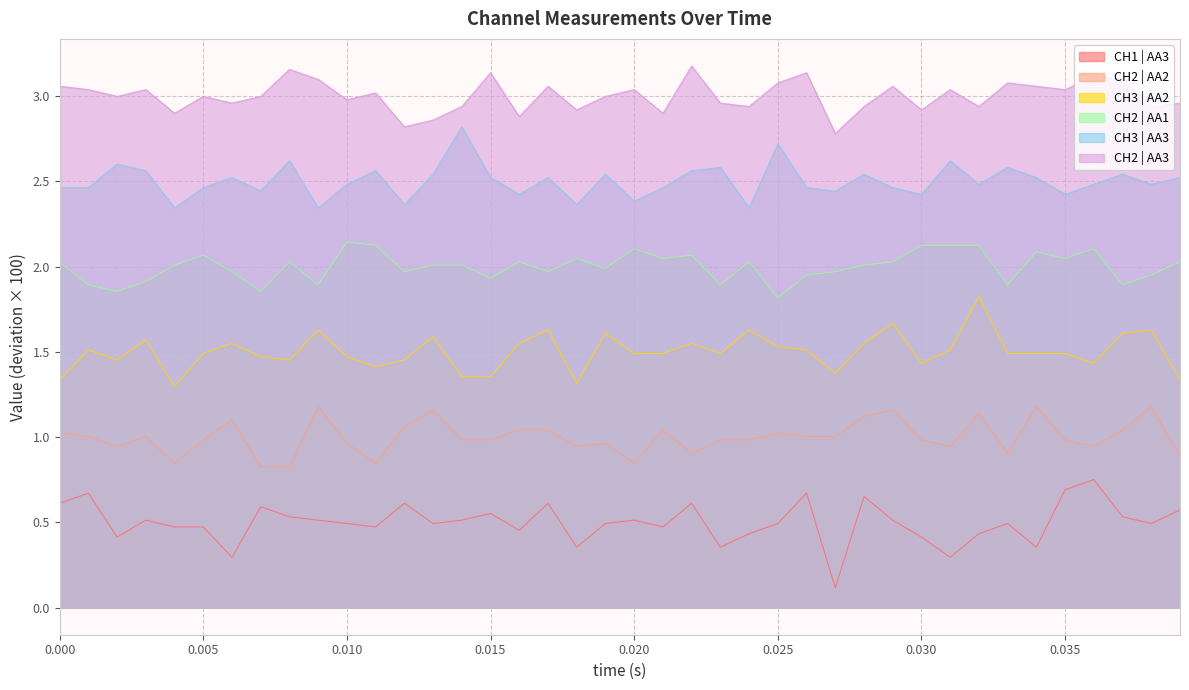

The value of CH2 | AA2 at 50797.7908 is 0.6. True or false?

False